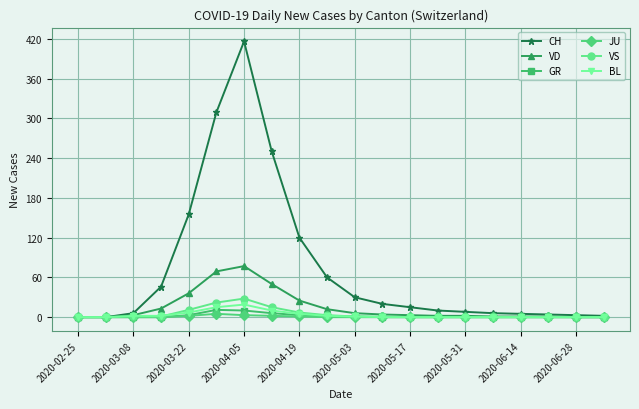

Which series has the largest total across all categories?

CH